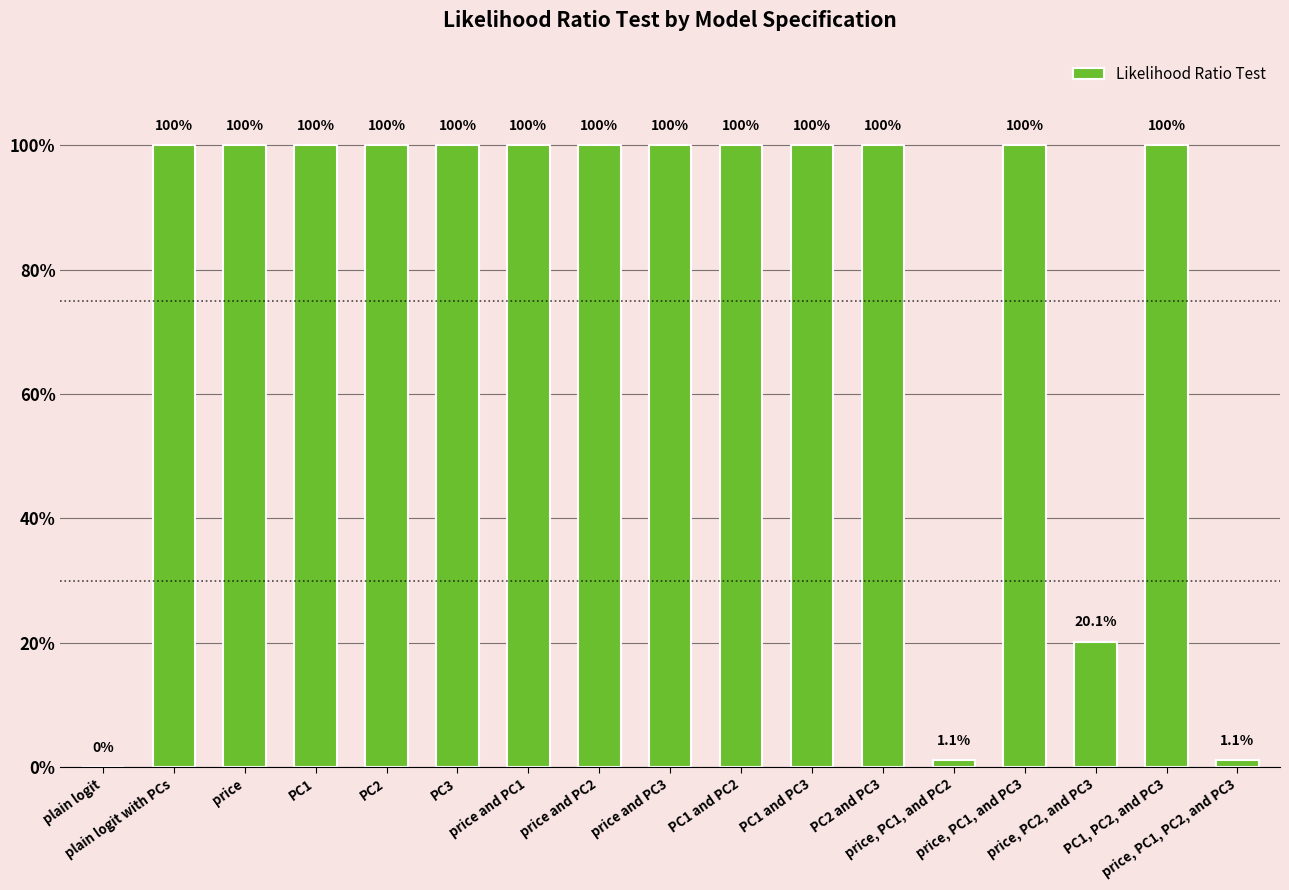

Is it true that the value at PC2 and PC3 is 1.0?

True